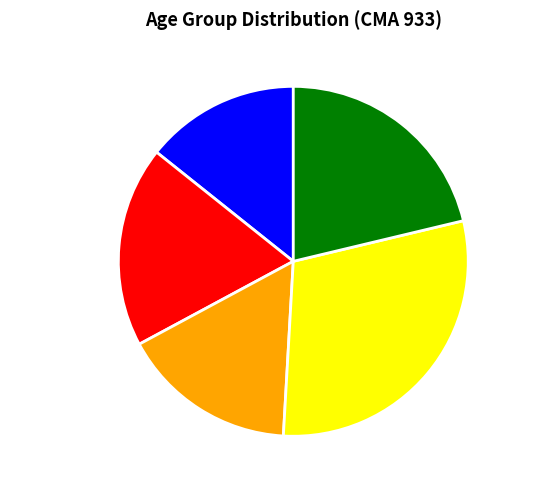

Count the number of slices in the pie.

5